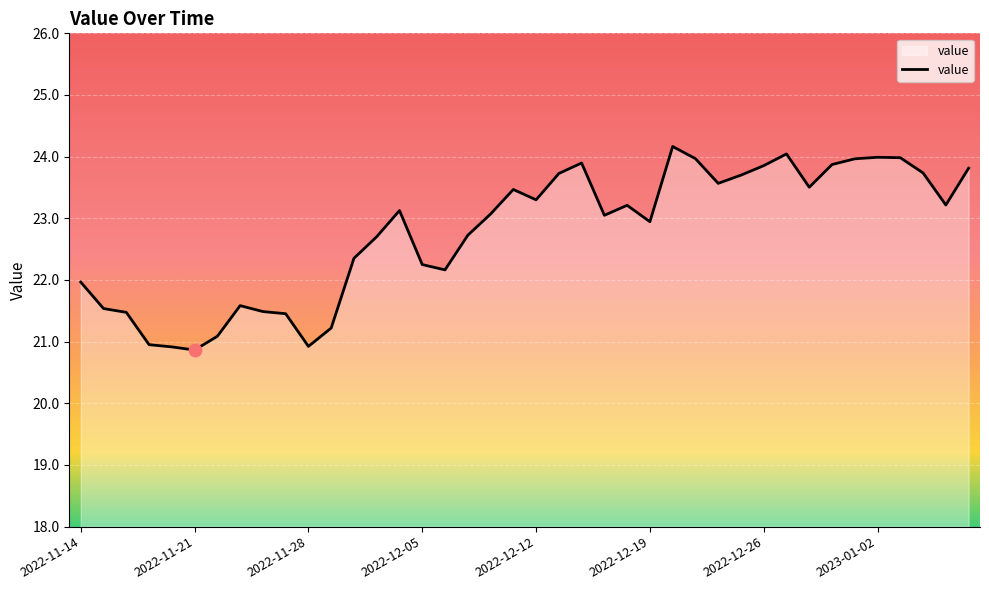

What is the minimum value shown in the chart?

20.9